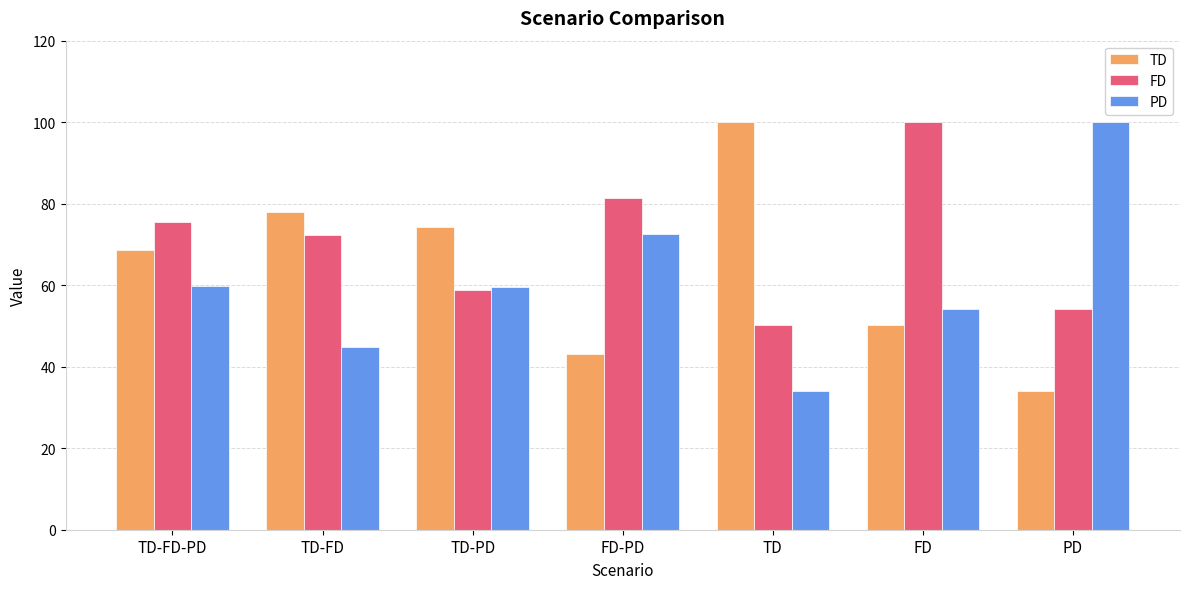

Rank the categories by TD value from highest to lowest.

TD, TD-FD, TD-PD, TD-FD-PD, FD, FD-PD, PD